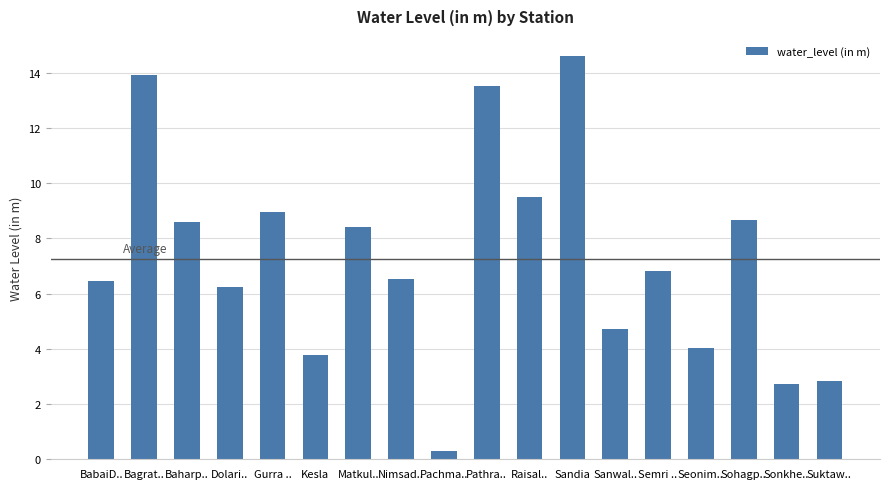

Which has a higher value, Seonim.. or Baharp..?

Baharp..